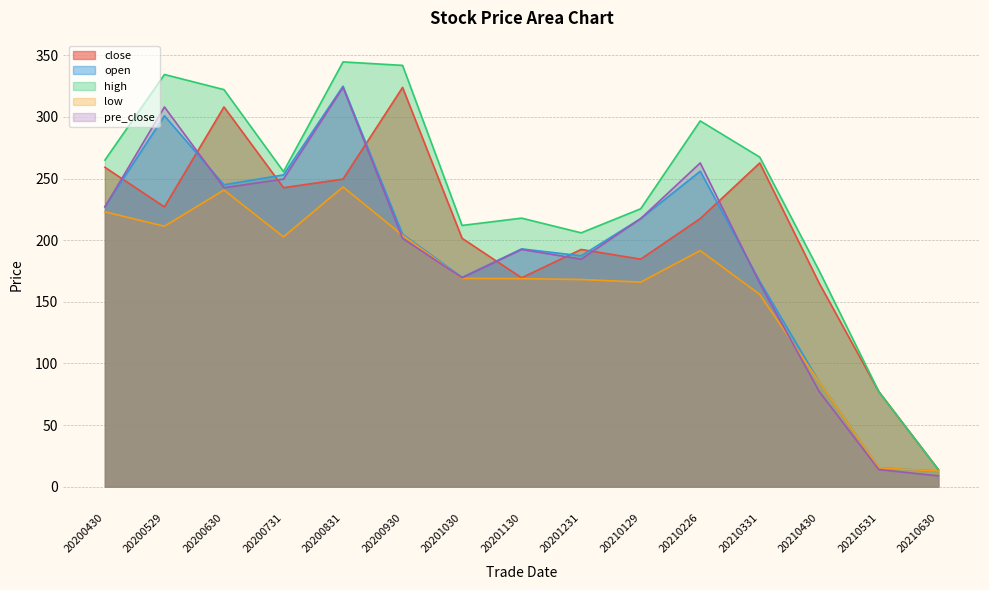

Read the high value at 20201130.

217.9